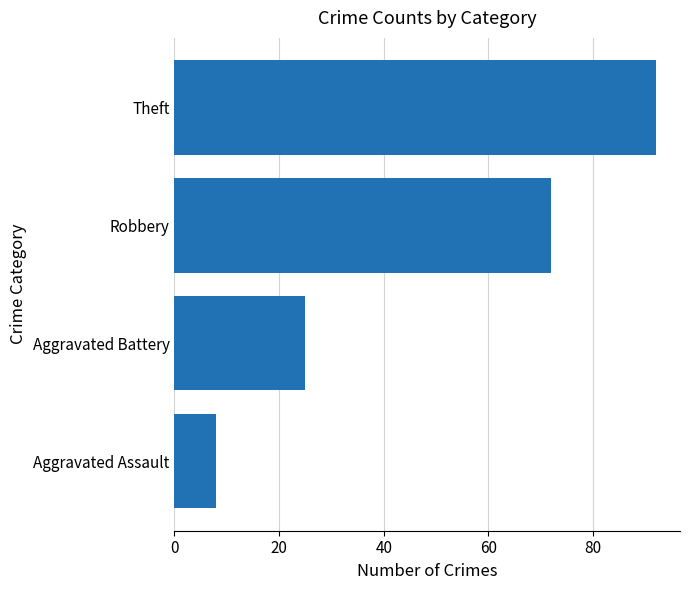

Which category has the highest value across all series?

Theft